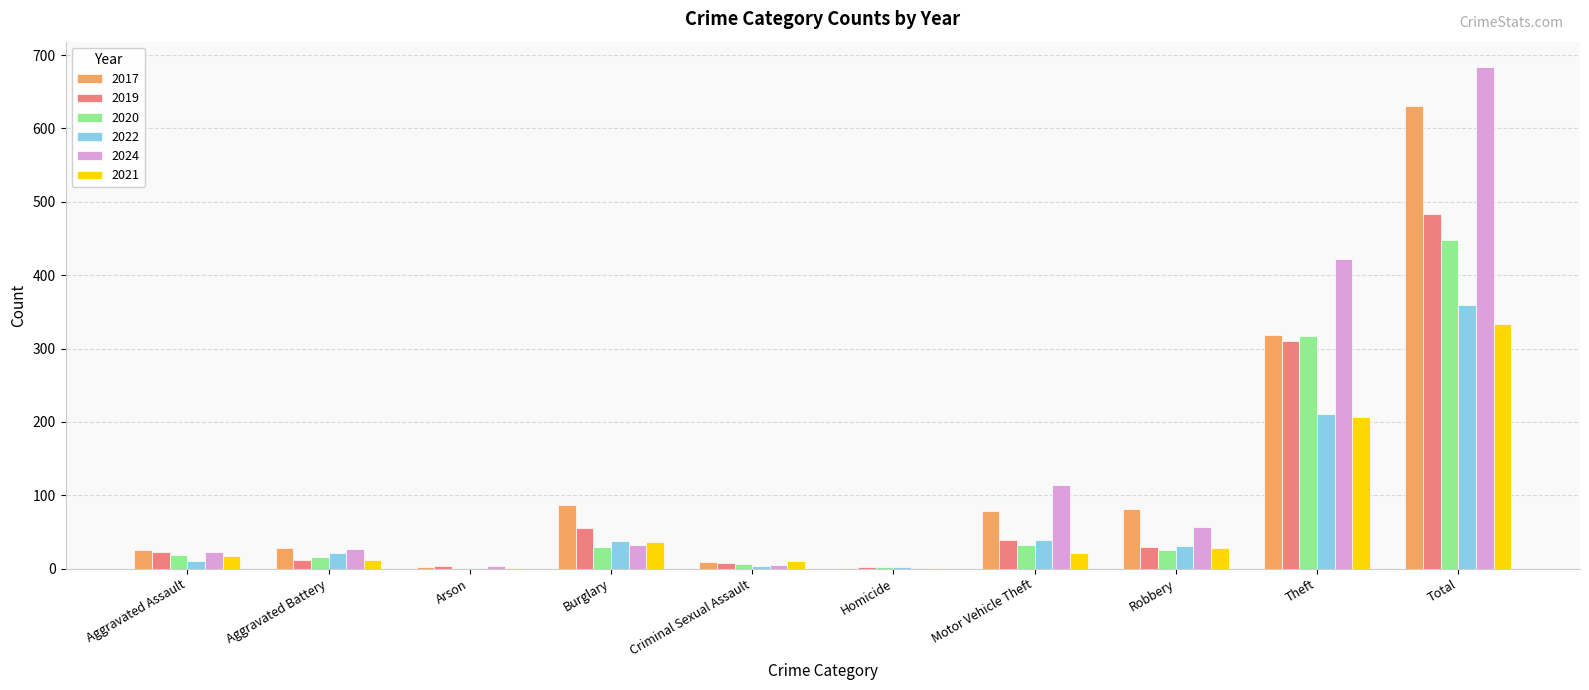

At which category is the sum across all series the highest?

Total